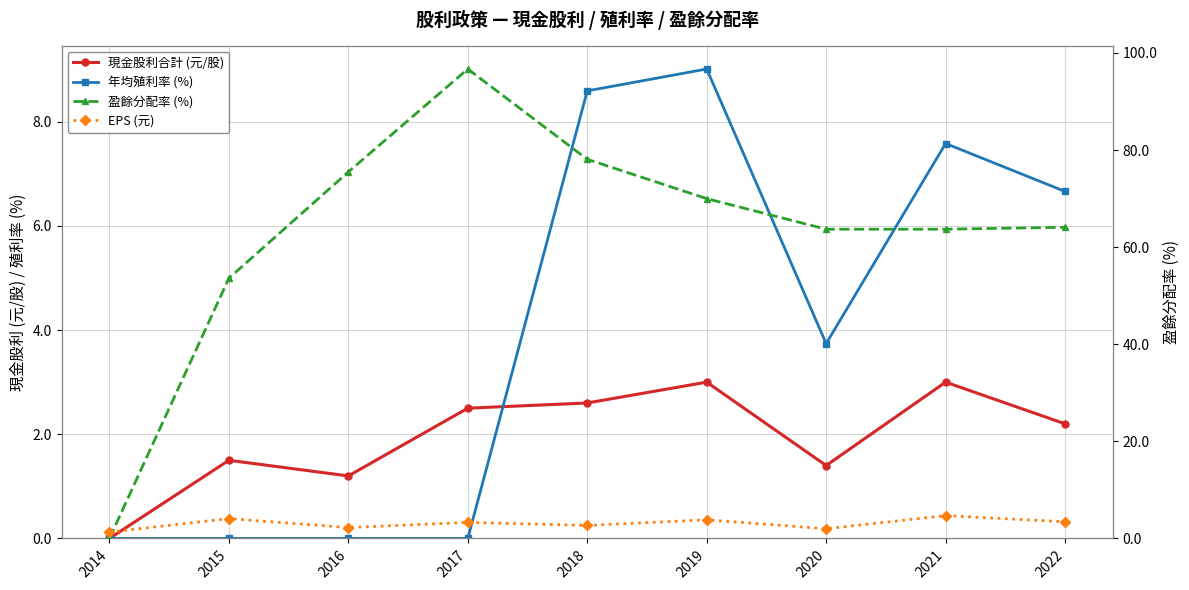

What is the spread (max minus min) of values at 2019?

67.0